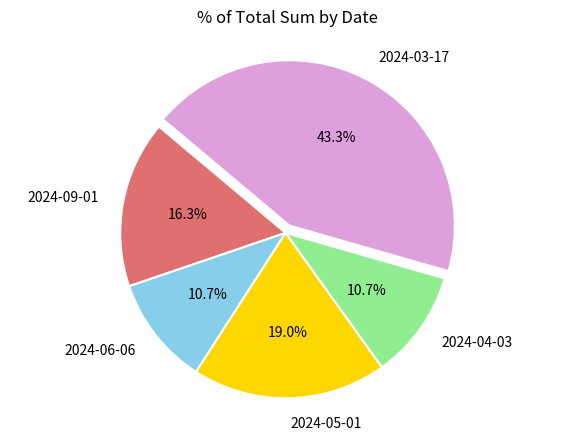

Combined, what portion of the pie is 2024-06-06 and 2024-05-01?

29.7%